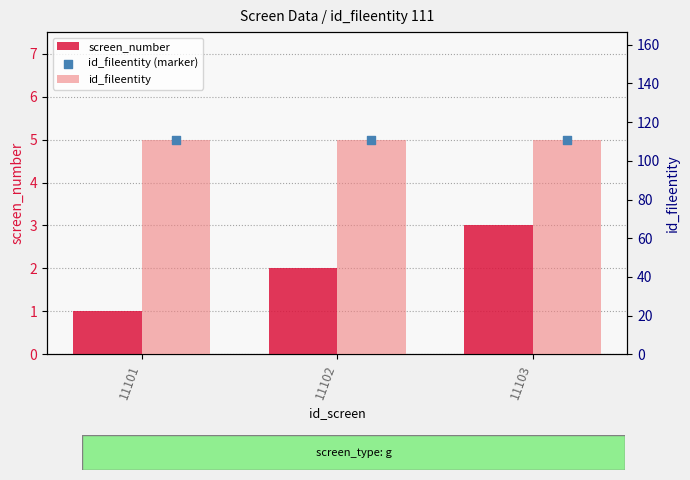

Is the value of id_fileentity (marker) at 11102 greater than the value of id_fileentity at 11103?

No